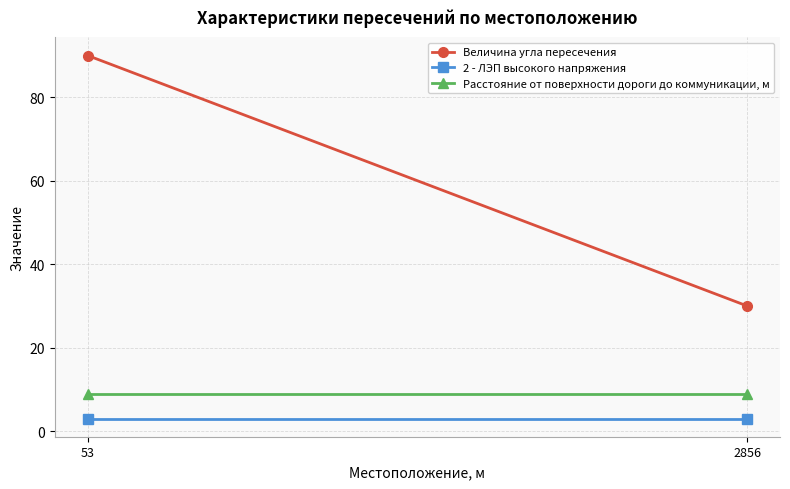

What is the difference between the highest and lowest values at 2856?

27